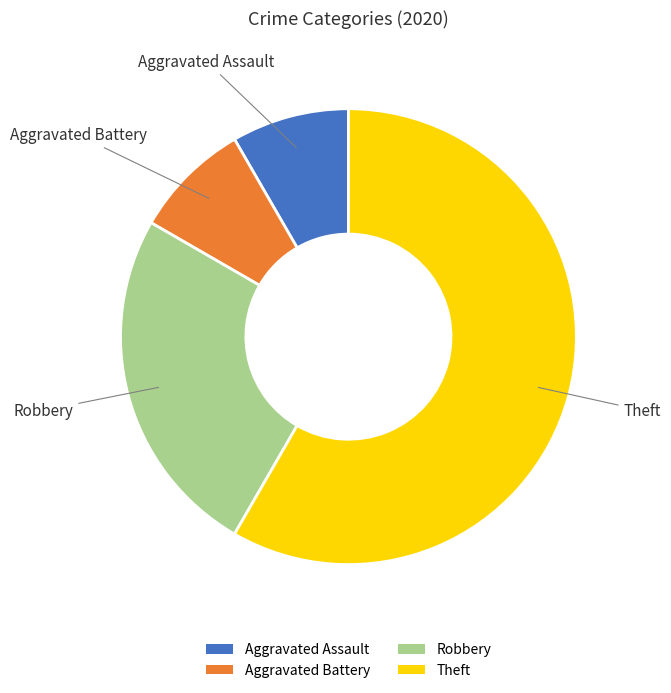

Which category has the biggest portion of the pie?

Theft